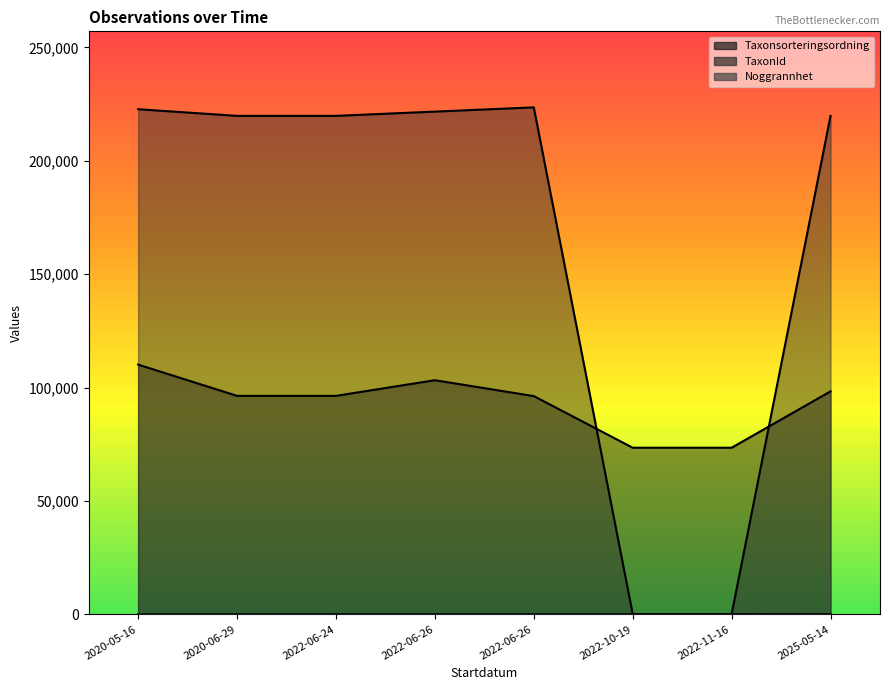

What is the value of the Taxonsorteringsordning point at the 3rd from the left?

96356